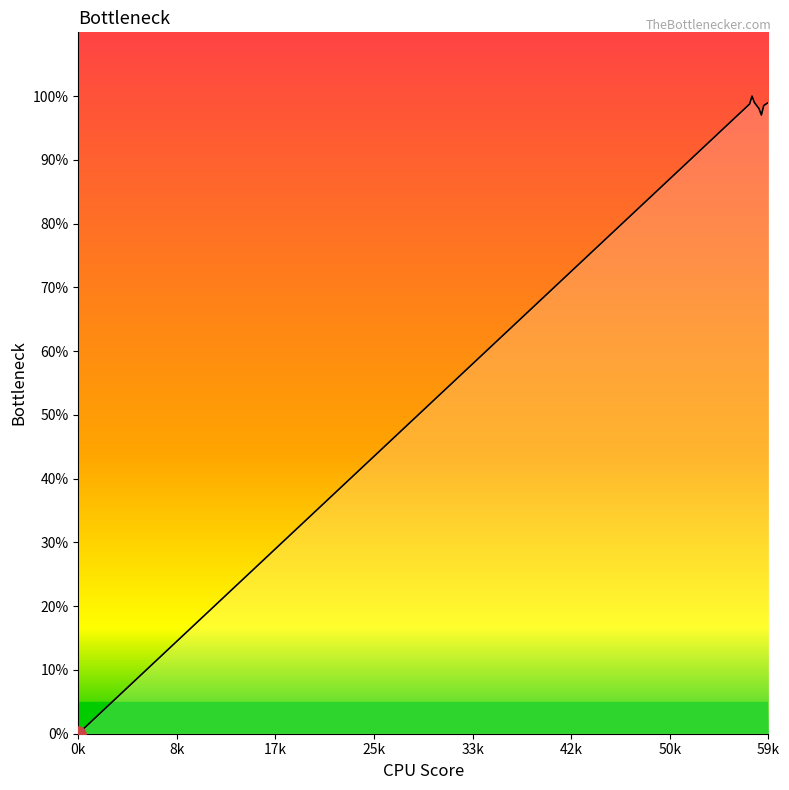

What is the change in value from 590 to 576?

+2.0